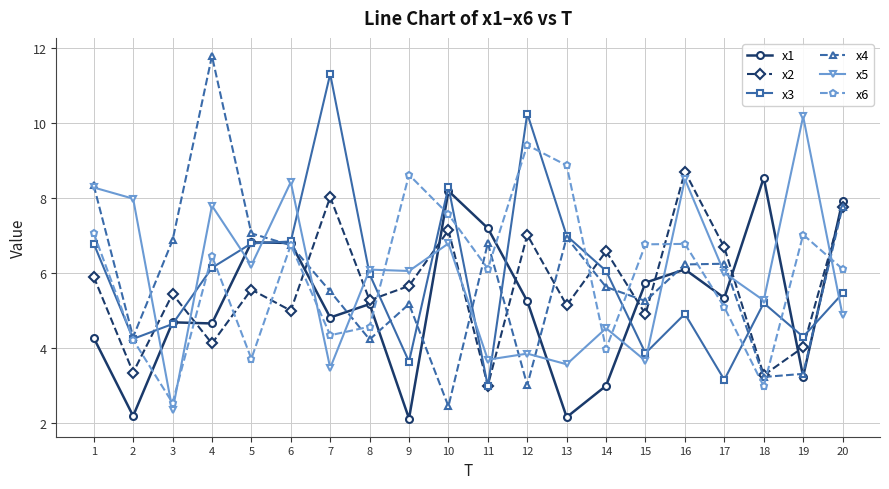

Which series has the widest spread of values?

x4